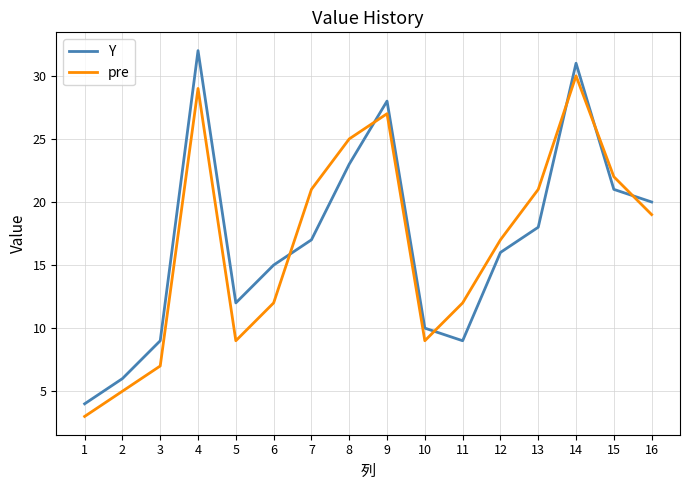

What are all the series names shown in the legend?

Y, pre